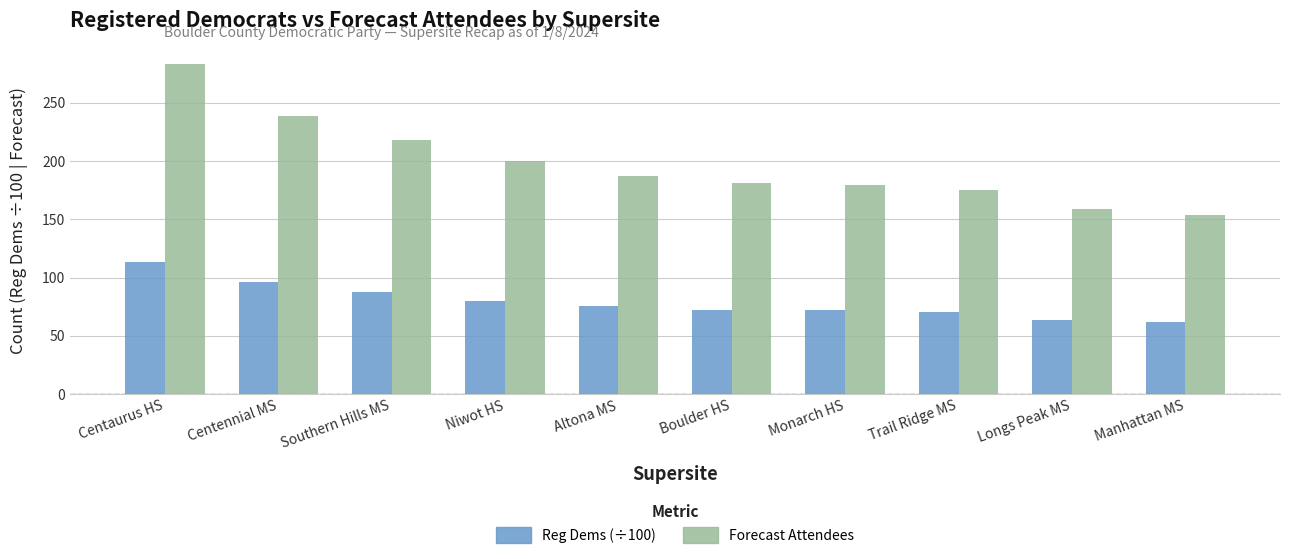

What is the difference between the highest and lowest values at Centennial MS?

143.1